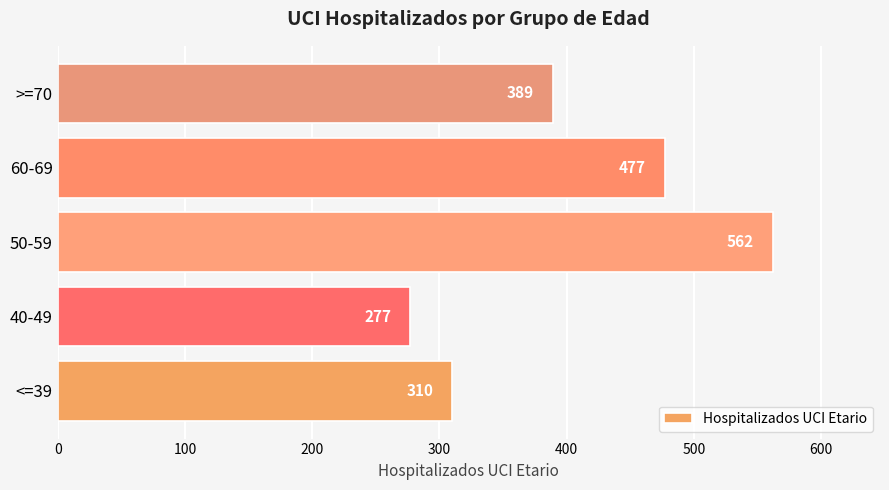

How many bars are there in total?

5